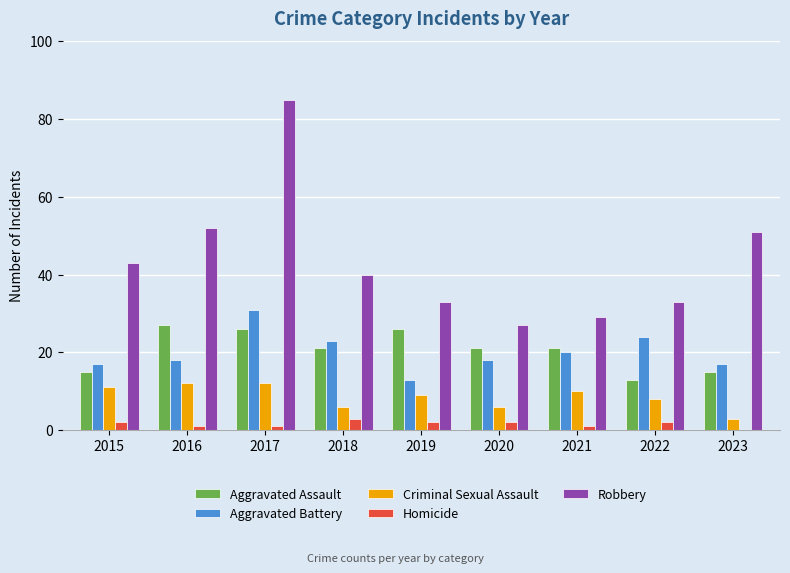

Reading left to right, list all the values displayed in this chart.

Aggravated Assault: 2015=15	2016=27	2017=26	2018=21	2019=26	2020=21	2021=21	2022=13	2023=15
Aggravated Battery: 2015=17	2016=18	2017=31	2018=23	2019=13	2020=18	2021=20	2022=24	2023=17
Criminal Sexual Assault: 2015=11	2016=12	2017=12	2018=6	2019=9	2020=6	2021=10	2022=8	2023=3
Homicide: 2015=2	2016=1	2017=1	2018=3	2019=2	2020=2	2021=1	2022=2	2023=0
Robbery: 2015=43	2016=52	2017=85	2018=40	2019=33	2020=27	2021=29	2022=33	2023=51